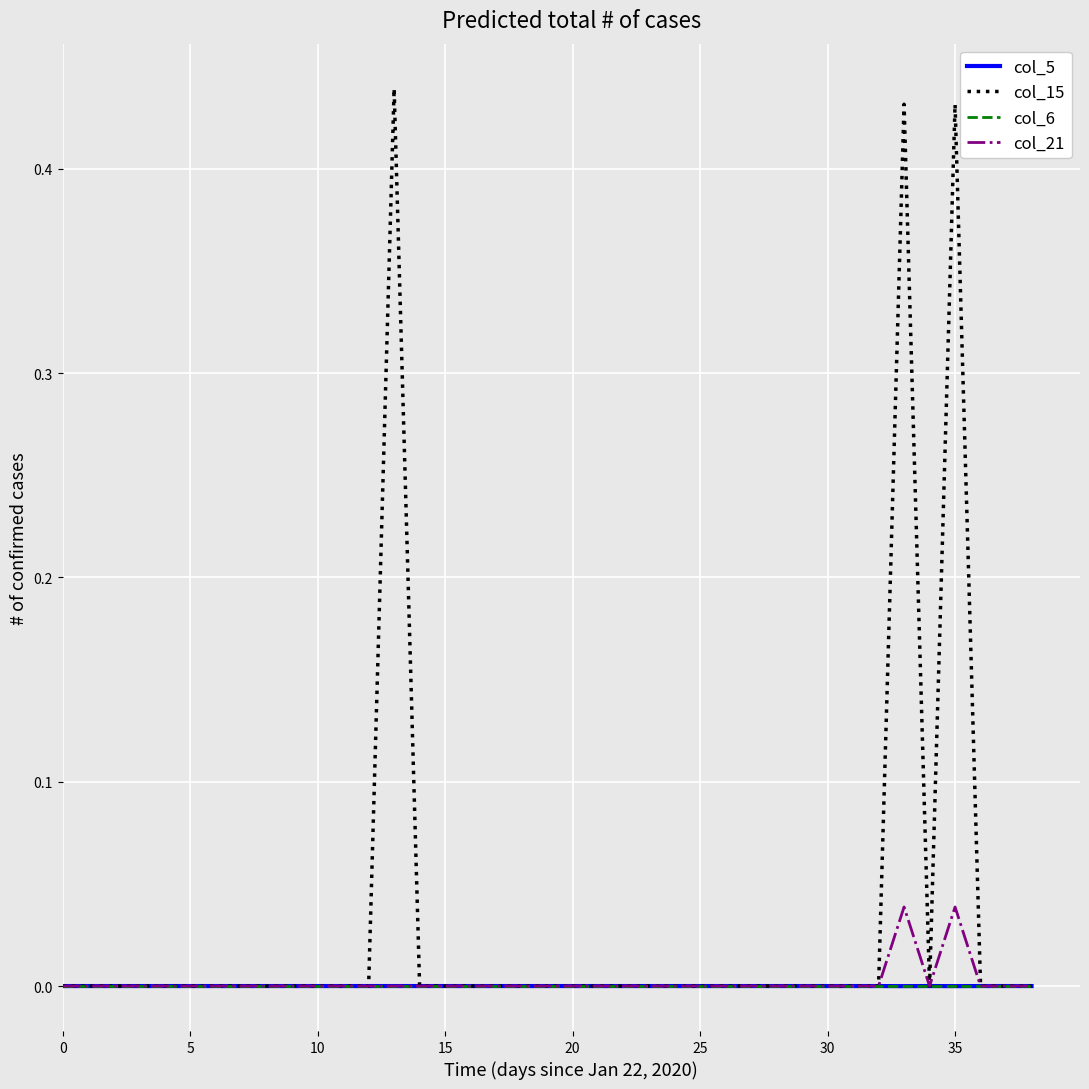

At which category is the sum across all series the highest?

33